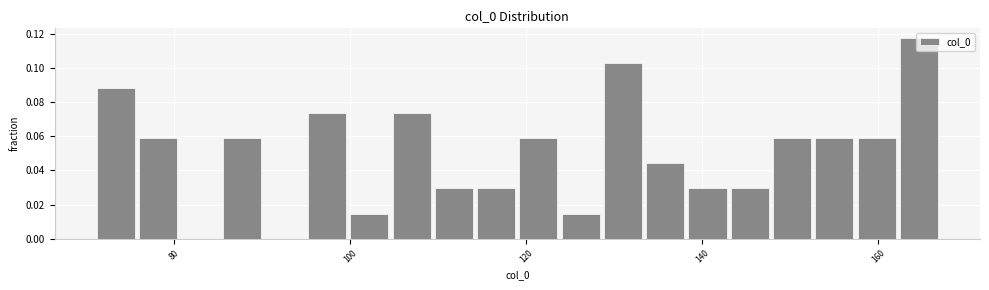

Around what value on the x-axis is the tallest bar? Give the approximate position of its centre, as read against the axis.

164